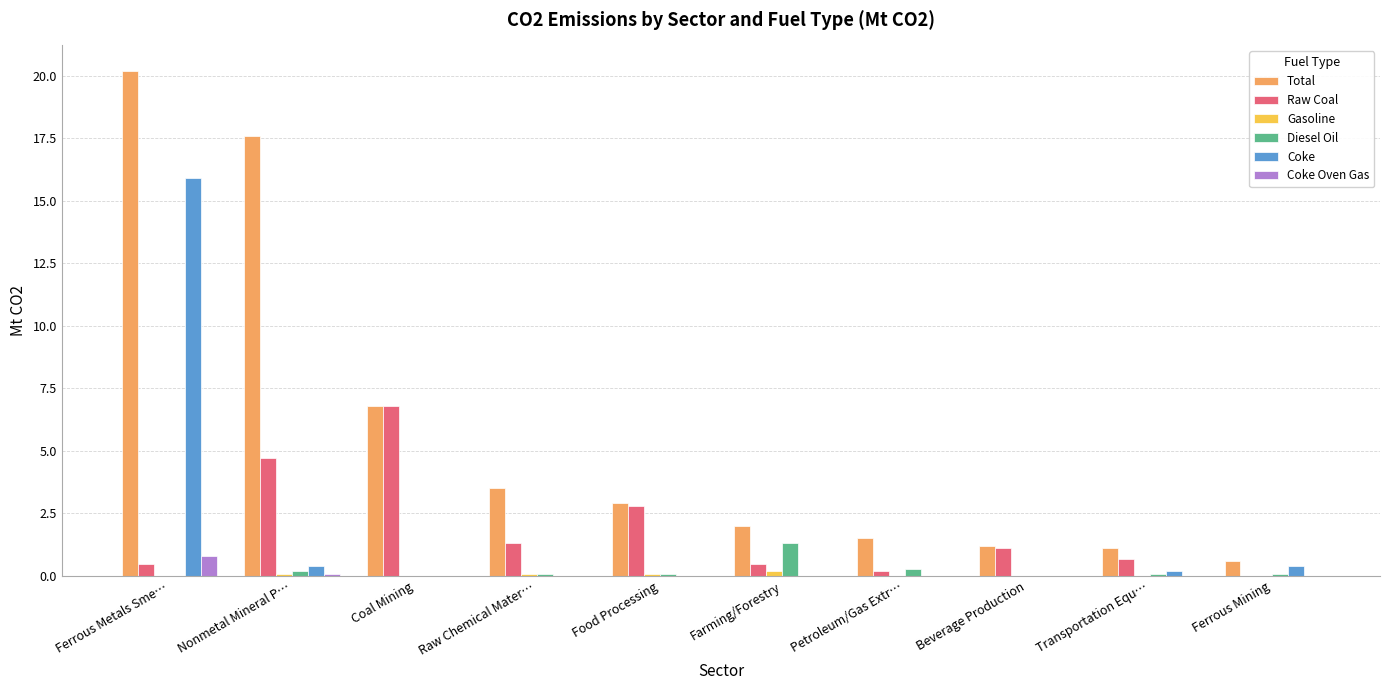

At which category is the sum across all series the highest?

Ferrous Metals Sme…